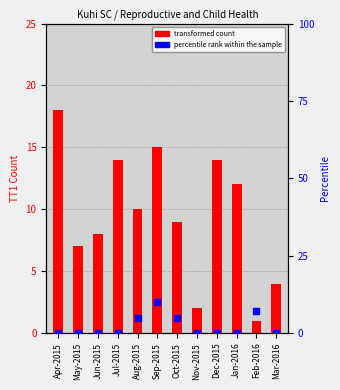

Which series reaches the maximum Y coordinate?

transformed count